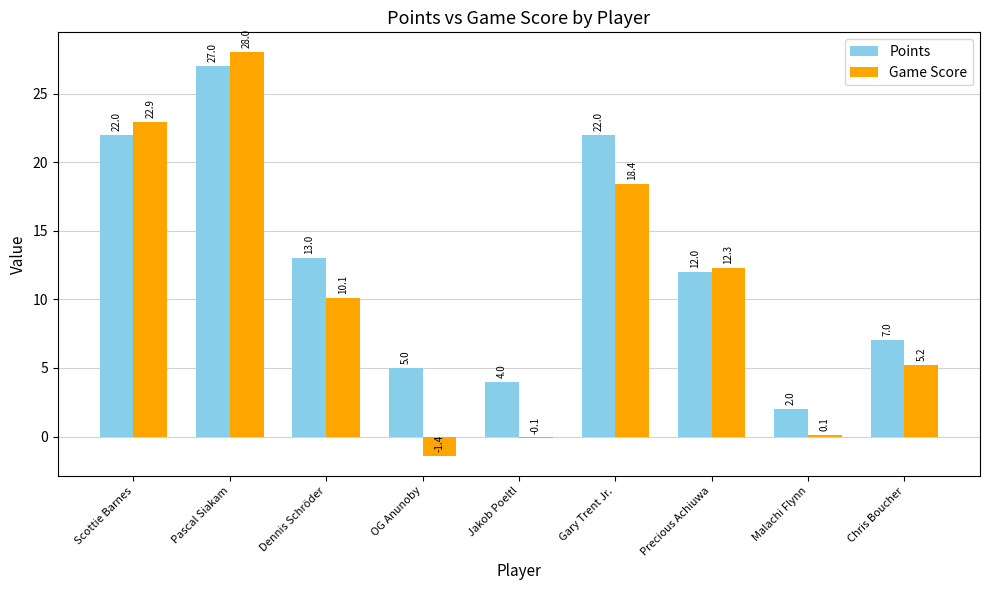

How many distinct data groups are displayed?

2